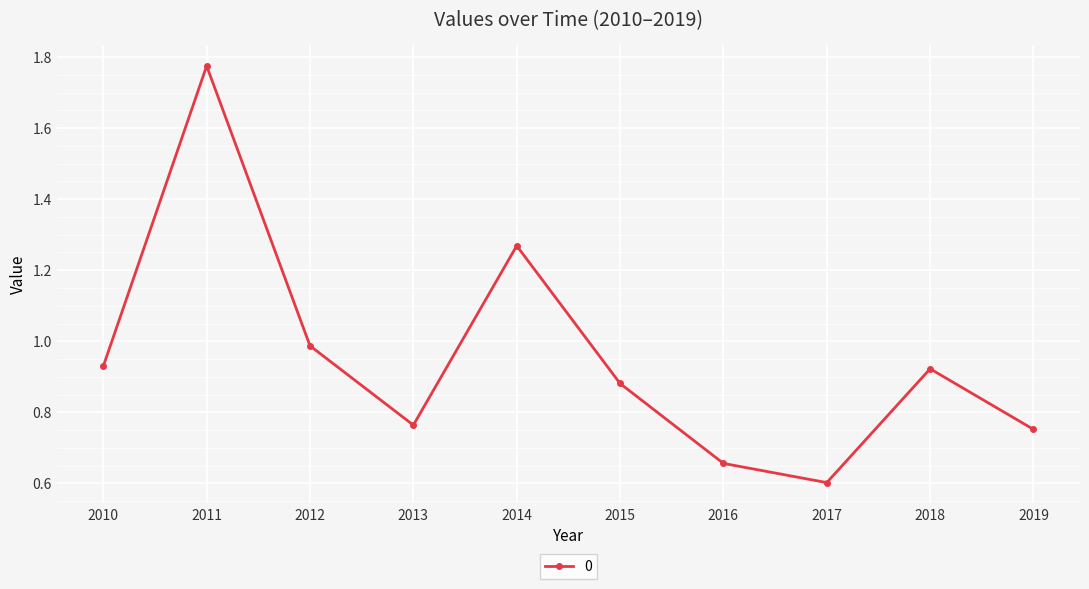

What is the smallest value displayed?

0.6